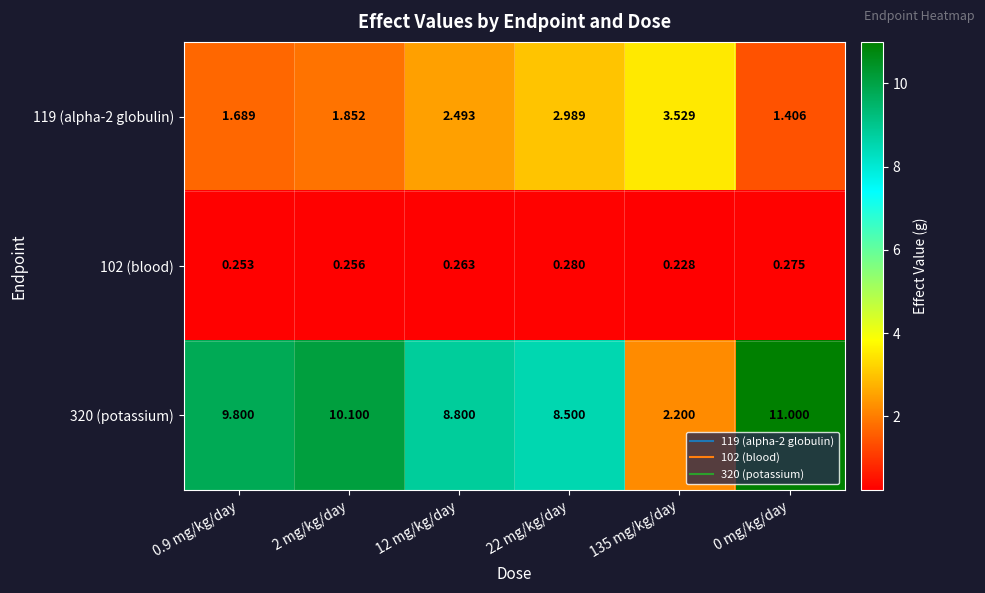

Between 0.9 mg/kg/day and 0 mg/kg/day, which series saw the biggest shift?

320 (potassium)